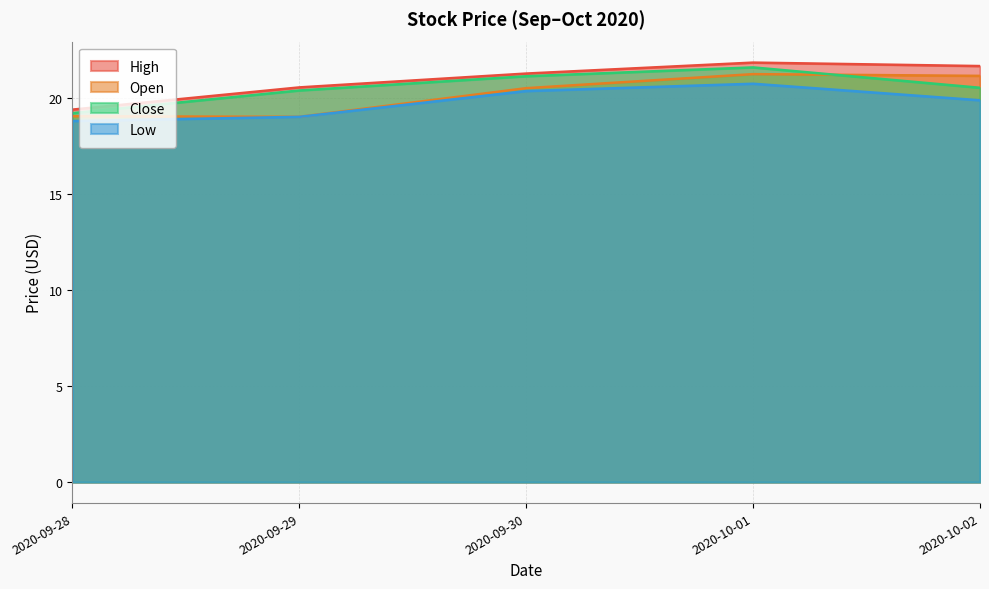

What is the sum of all Open values?

100.9